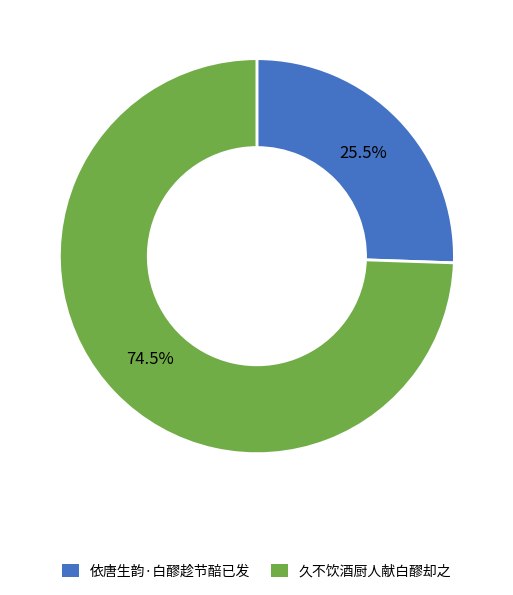

Rank the categories by value from highest to lowest.

久不饮酒厨人献白醪却之, 依唐生韵·白醪趁节醅已发